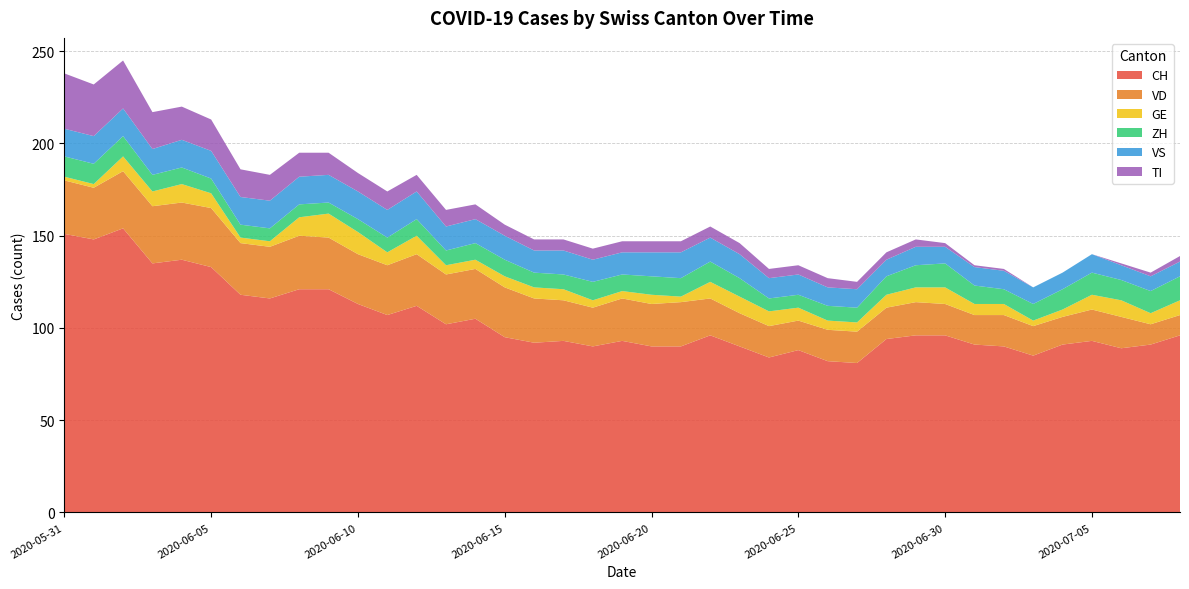

Reading right to left, list all the values displayed in this chart.

CH: 96	91	89	93	91	85	90	91	96	96	94	81	82	88	84	90	96	90	90	93	90	93	92	95	105	102	112	107	113	121	121	116	118	133	137	135	154	148	151
VD: 11	11	17	17	15	16	17	16	17	18	17	17	17	16	17	18	20	24	23	23	21	22	24	27	27	27	28	27	27	28	29	28	28	32	31	31	31	28	29
GE: 8	6	9	8	4	3	6	6	9	8	7	5	5	7	8	9	9	3	5	4	4	6	6	6	5	5	10	7	12	13	10	3	3	8	10	8	8	2	2
ZH: 13	12	11	12	11	9	8	10	13	12	10	8	8	7	7	10	11	10	10	9	10	8	8	9	9	8	9	8	7	6	7	7	7	8	9	9	11	11	11
VS: 8	8	8	10	9	9	10	10	9	10	9	10	10	11	11	13	13	14	13	12	12	13	12	13	13	13	15	15	15	15	15	15	15	15	15	14	15	15	15
TI: 3	2	1	0	0	0	1	1	2	4	4	4	5	5	5	6	6	6	6	6	6	6	6	6	8	9	9	10	10	12	13	14	15	17	18	20	26	28	30